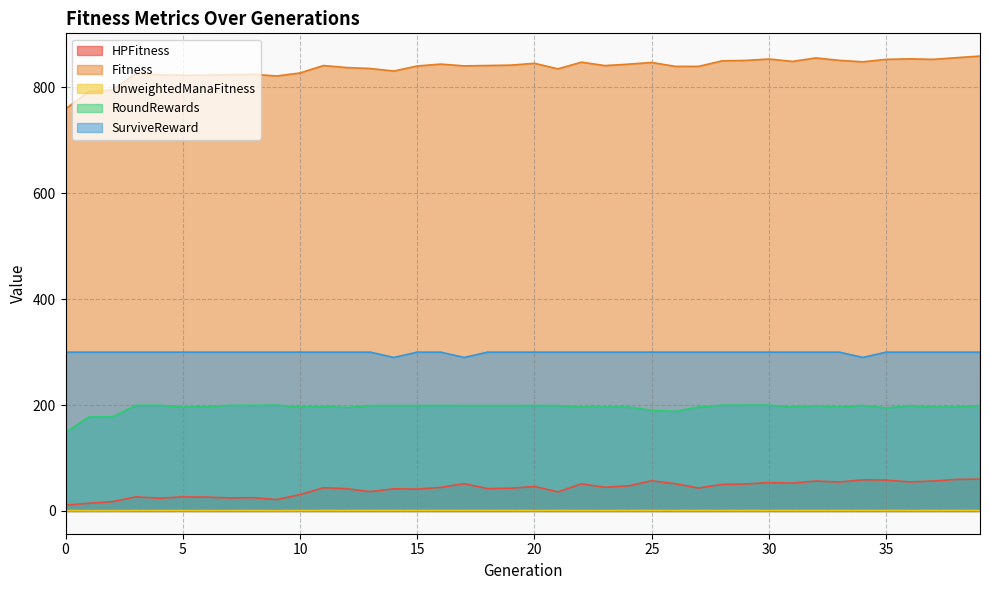

What is the lowest value of the UnweightedManaFitness series?

0.6